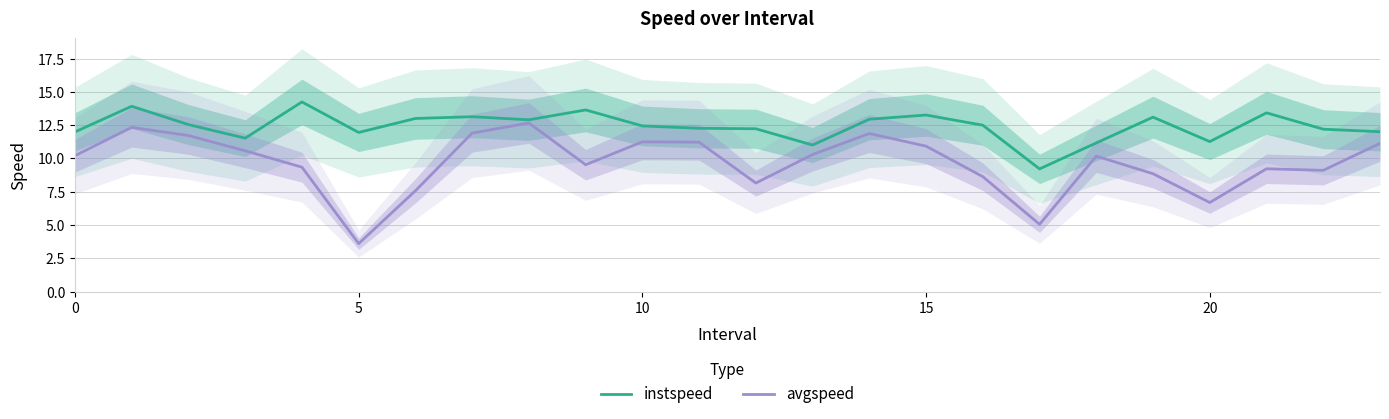

What is the maximum value for instspeed?

14.2